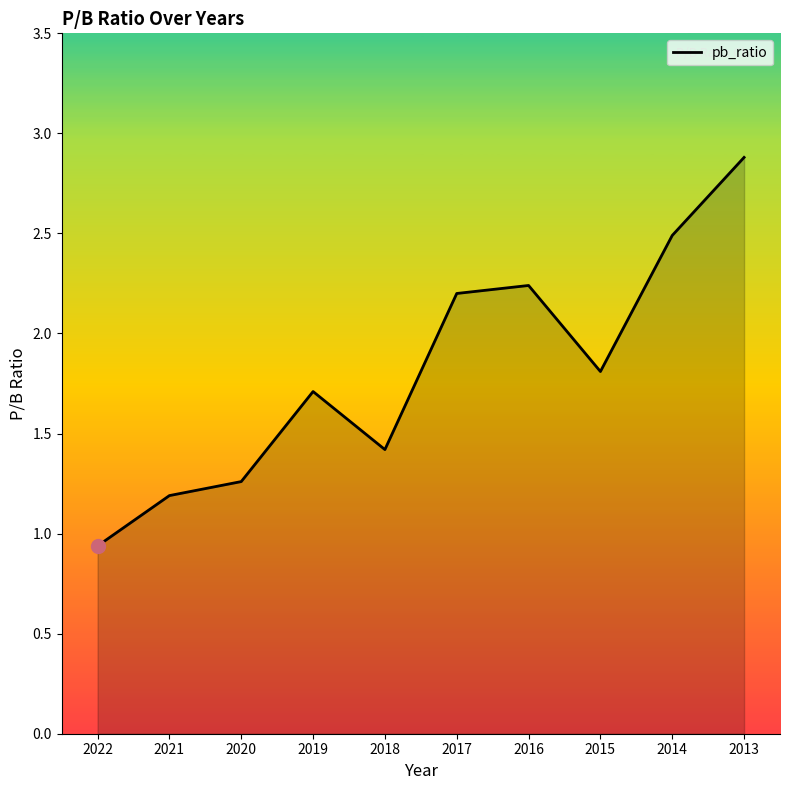

Which category has the highest value across all series?

2013